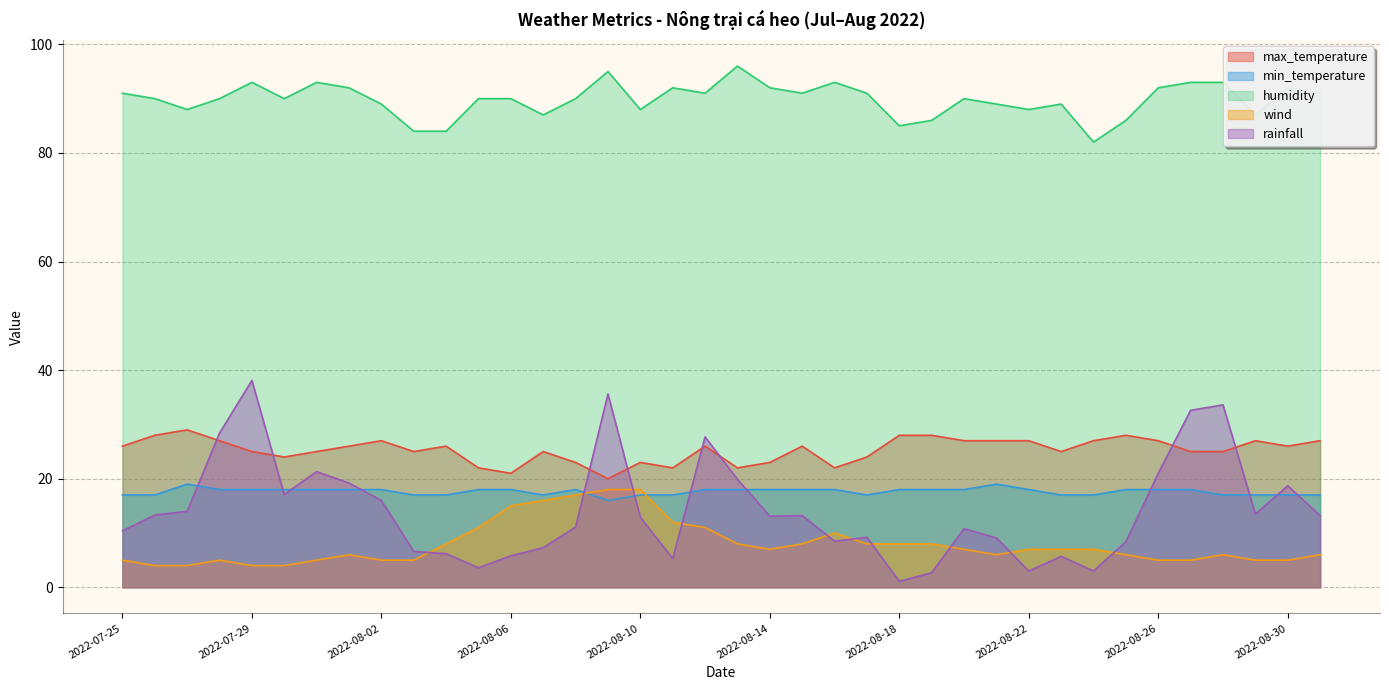

True or false: rainfall has more than 0 points higher than both neighbors.

True